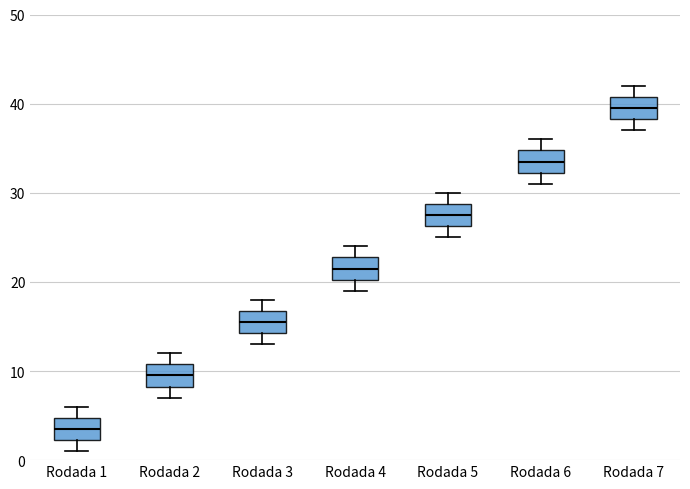

Which box has the lowest median line?

Rodada 1